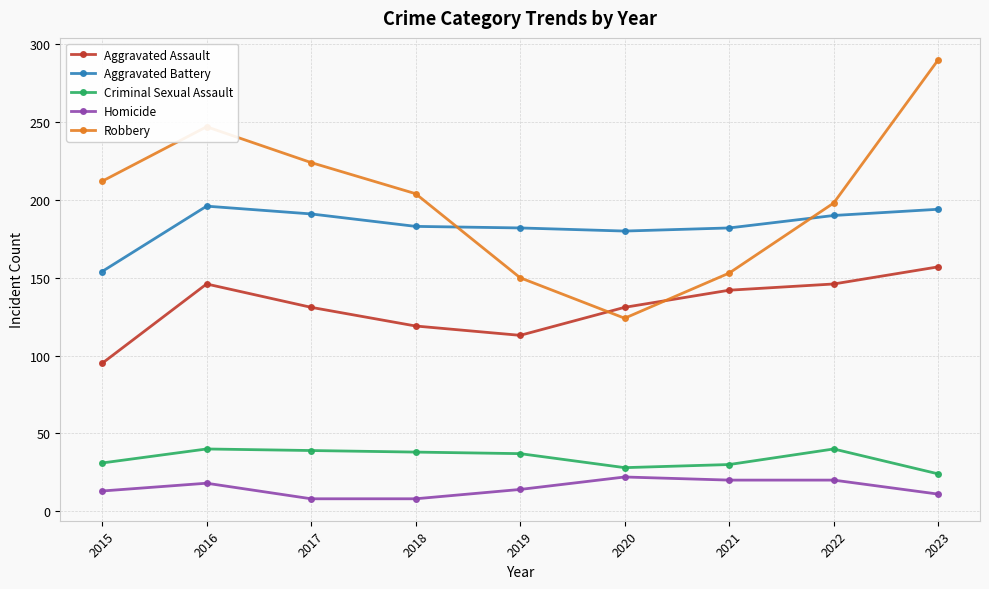

The Homicide series shows 14 at 2019. True or false?

True